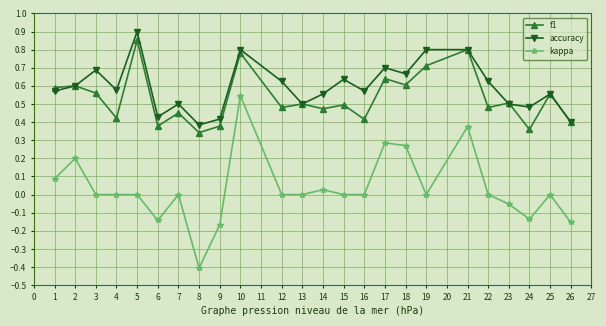

What is the difference between the maximum and minimum values in the kappa series?

1.0